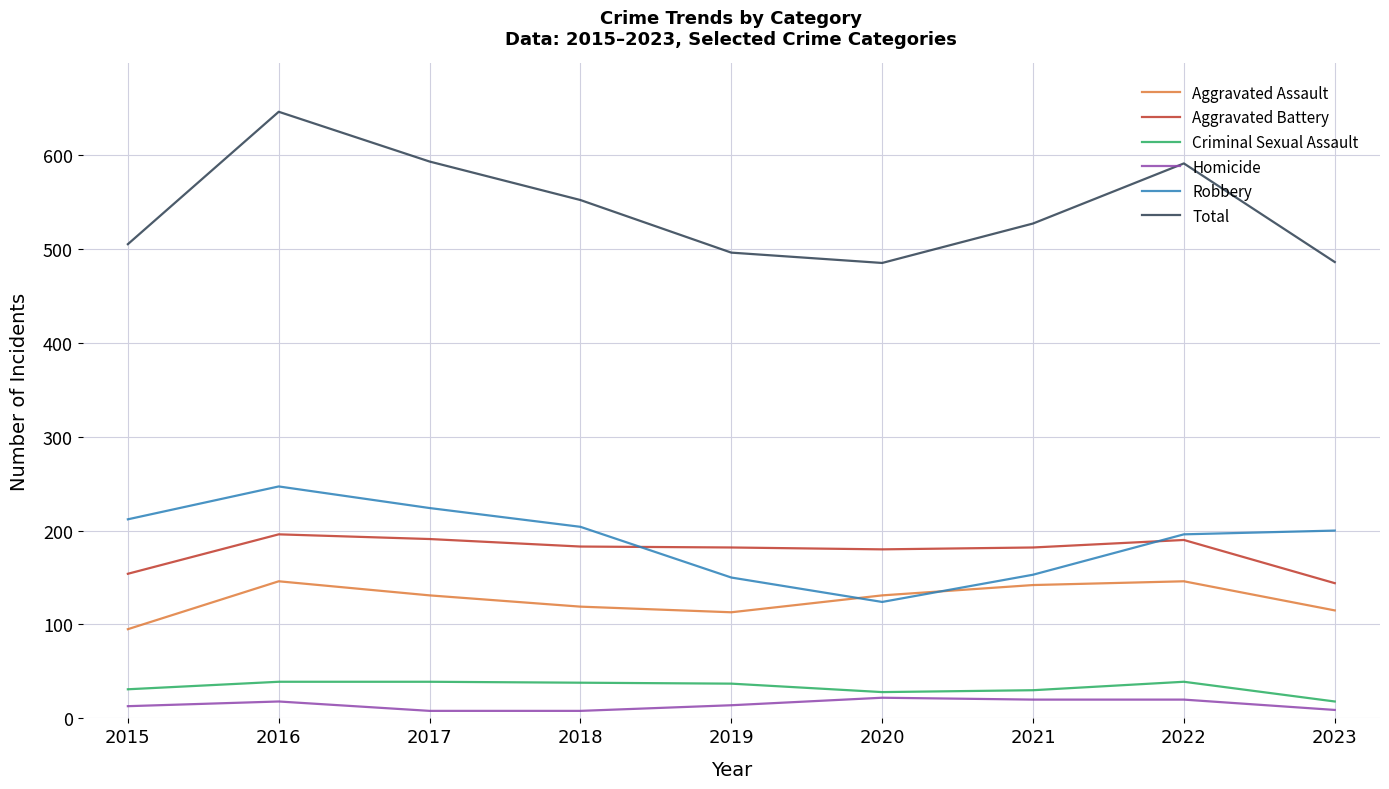

In Aggravated Battery, how many points are lower than both neighbors (excluding endpoints)?

1